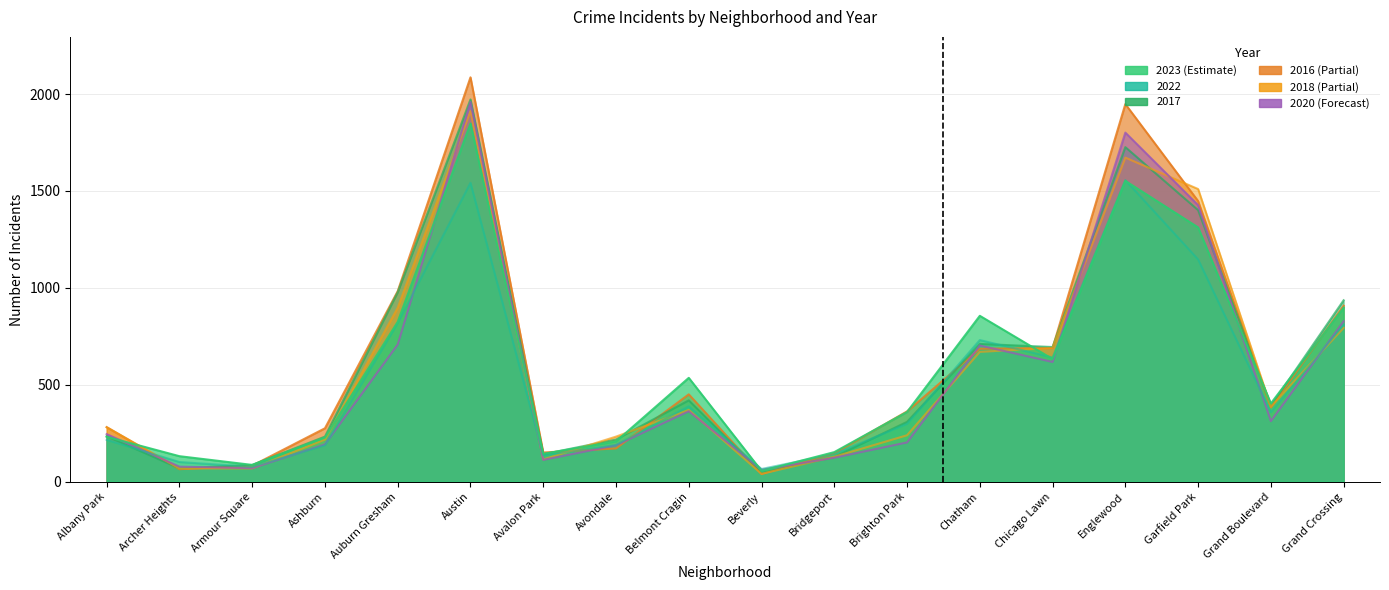

Which series has the widest spread of values?

2016